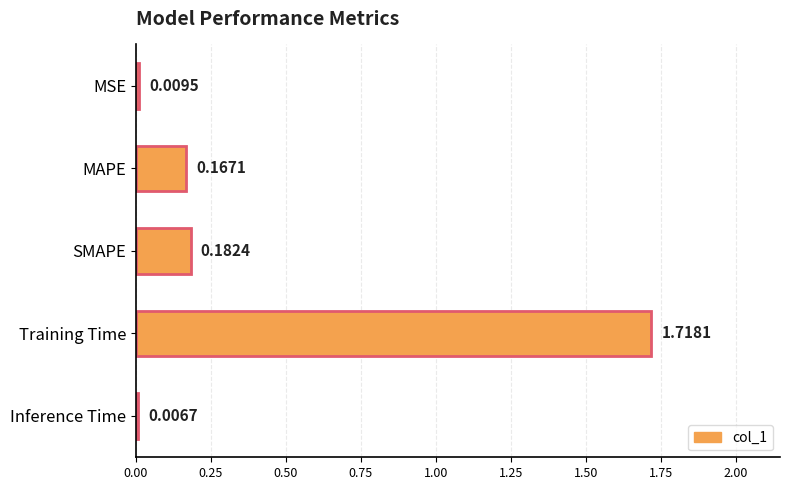

What is the label of the 2nd bar from the bottom?

Training Time